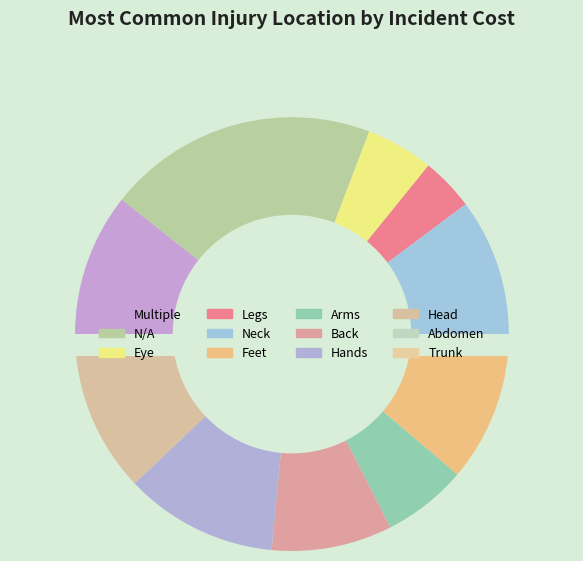

What percentage is the Hands slice, to the nearest percent?

11%